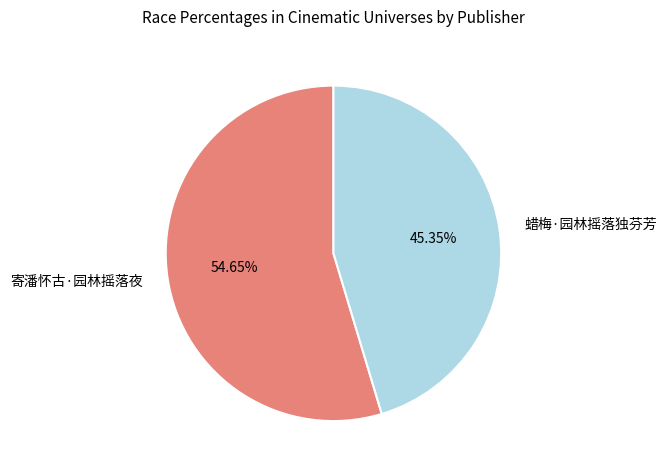

To the nearest percent, what is the combined percentage of 寄潘怀古·园林摇落夜 and 蜡梅·园林摇落独芬芳?

100%